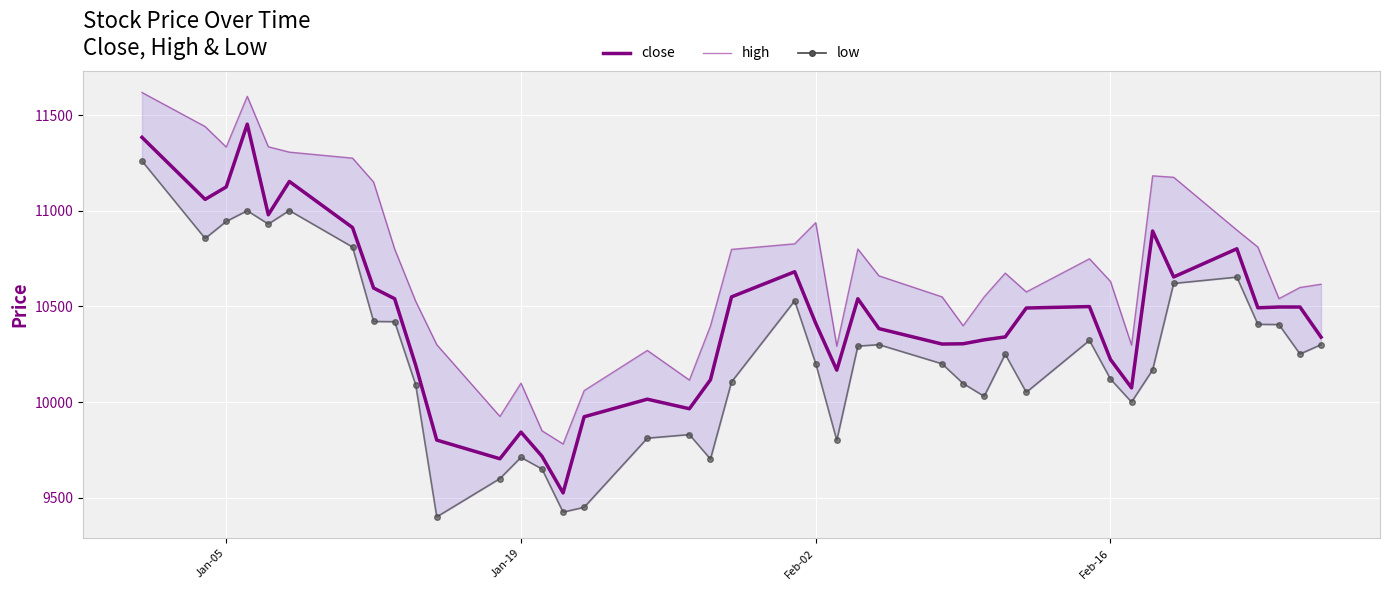

What is the difference between the maximum and second lowest values in the high series?

1768.0